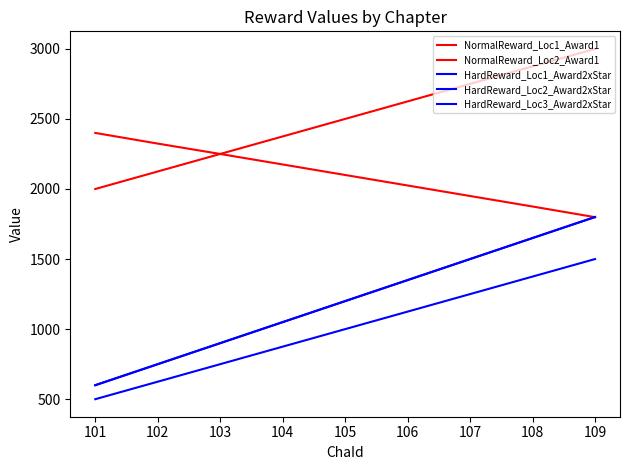

Does the chart have visible grid lines?

No